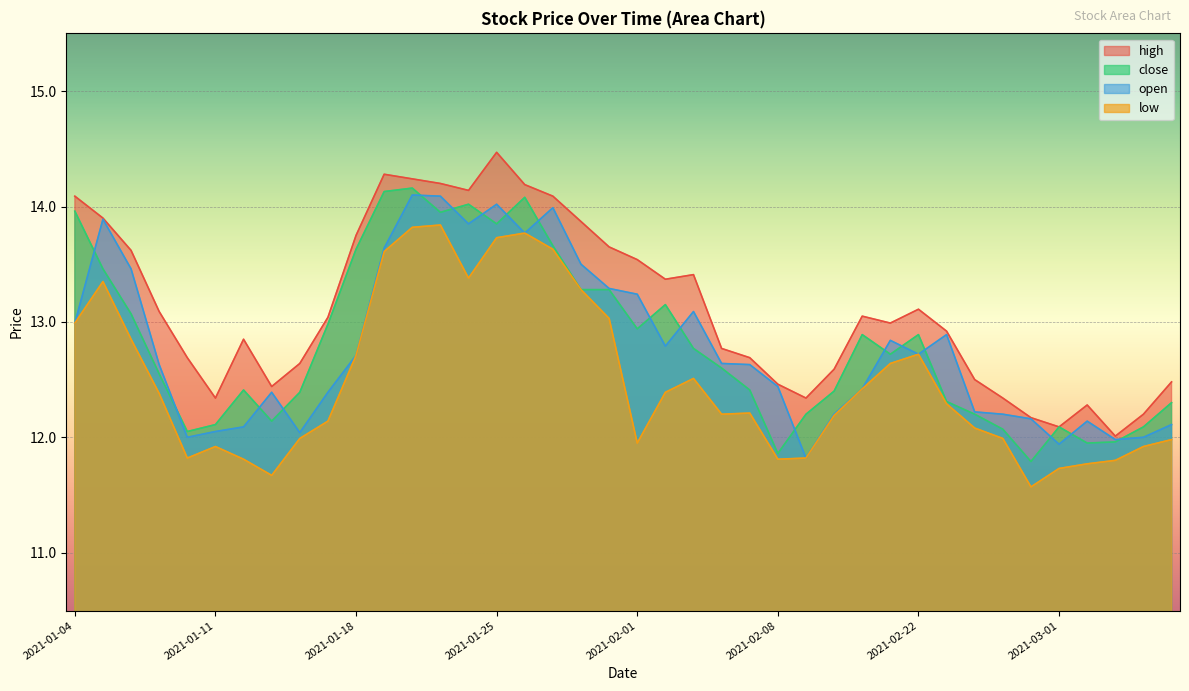

True or false: high has a value of 20.3 at 2021-02-19.

False